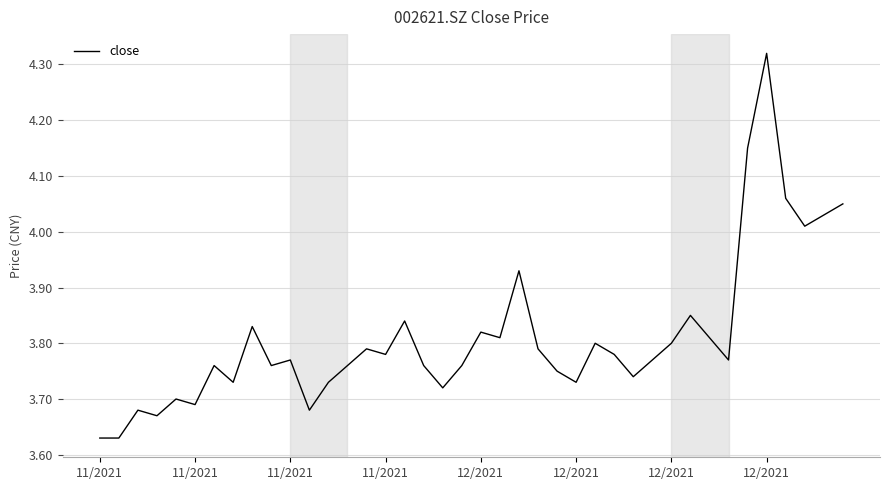

What is the difference between the maximum and minimum values?

0.7